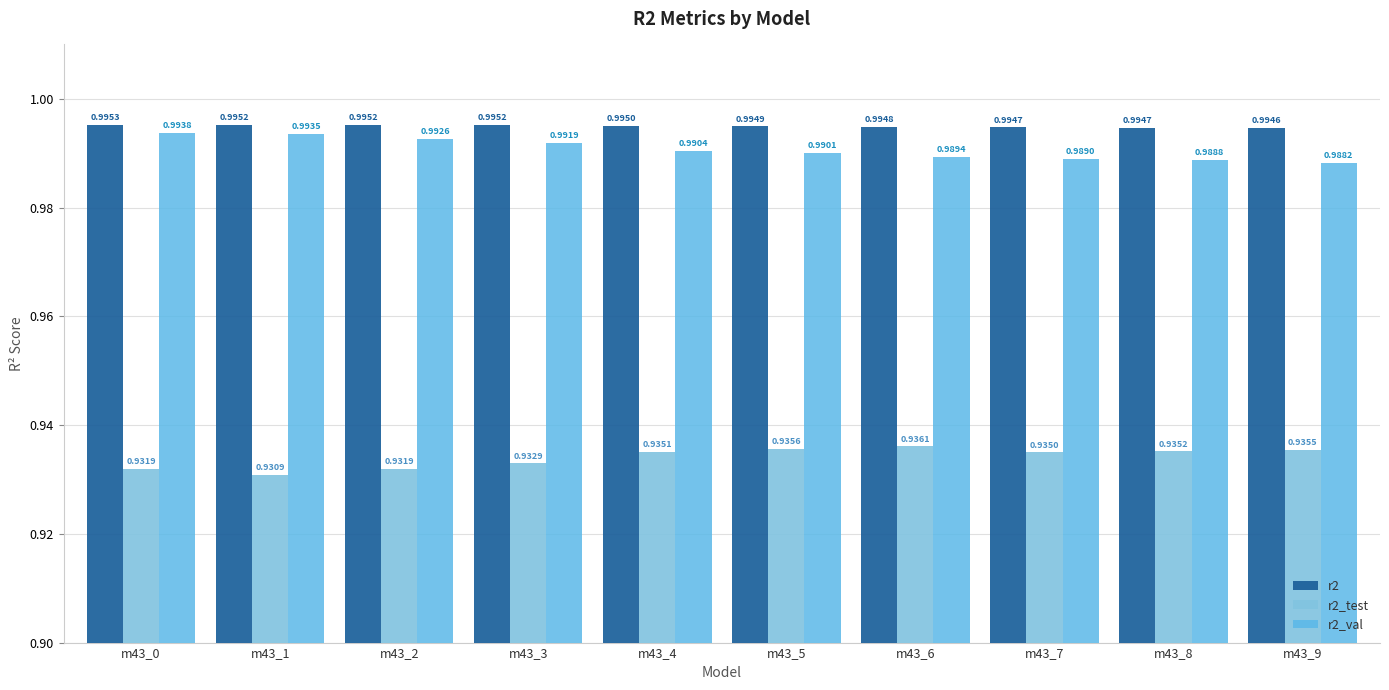

True or false: r2_val has a value of 1.0 at m43_9.

True